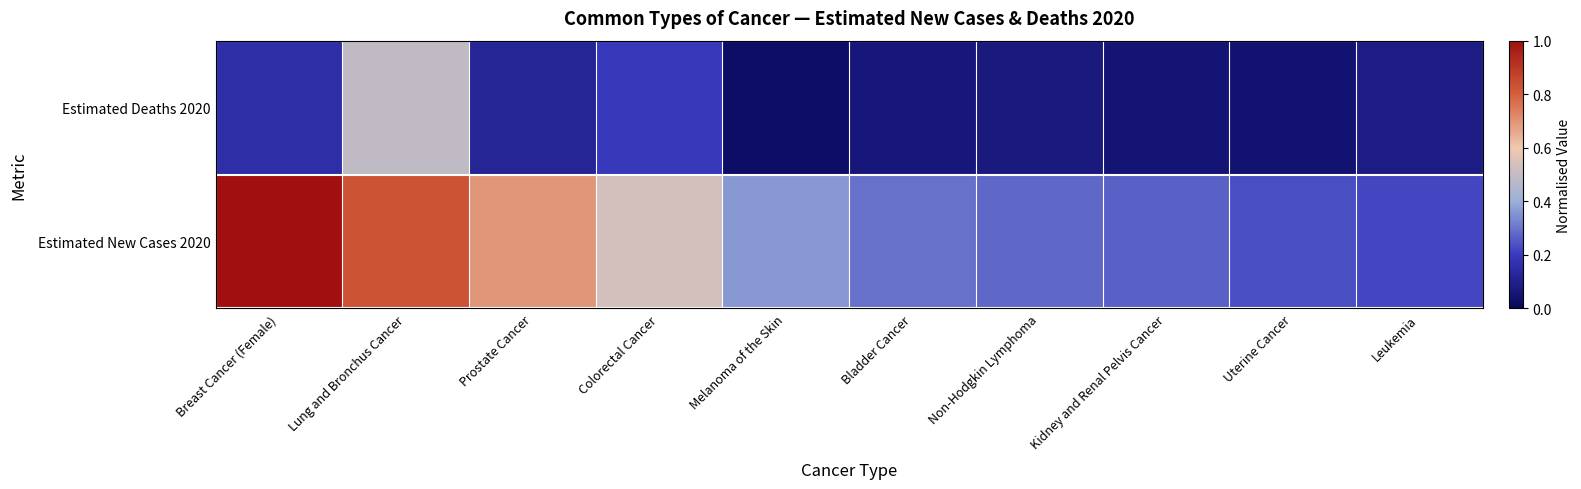

What is the difference between the highest and lowest values at Melanoma of the Skin?

0.3